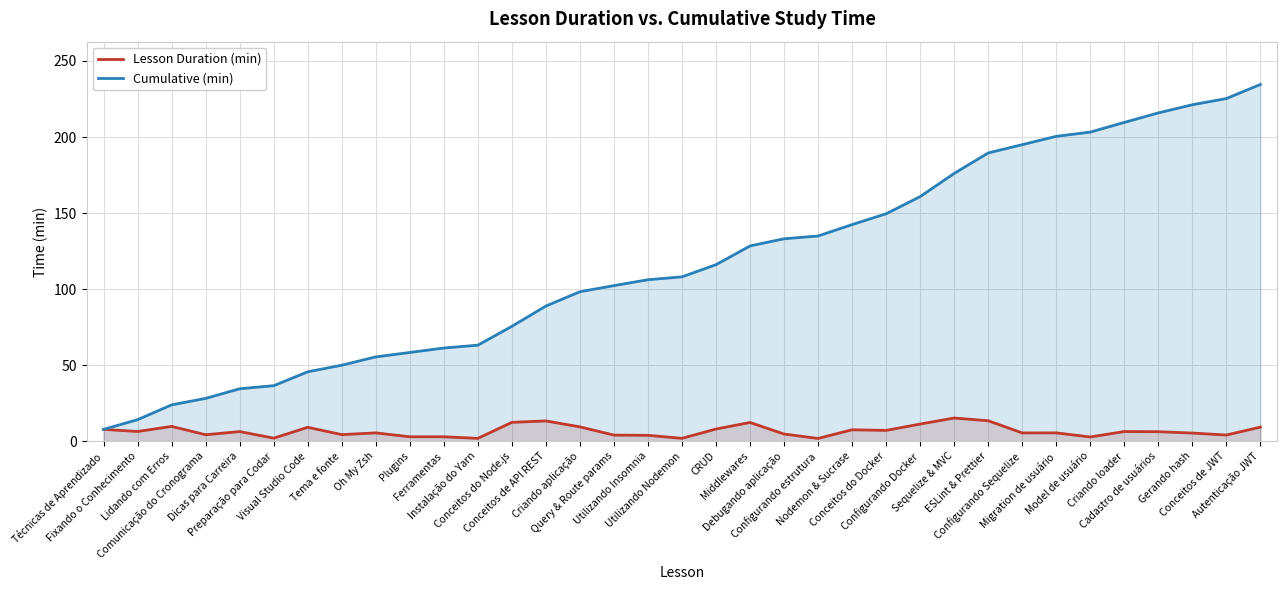

In Lesson Duration (min), how many points are higher than both neighbors (excluding endpoints)?

10